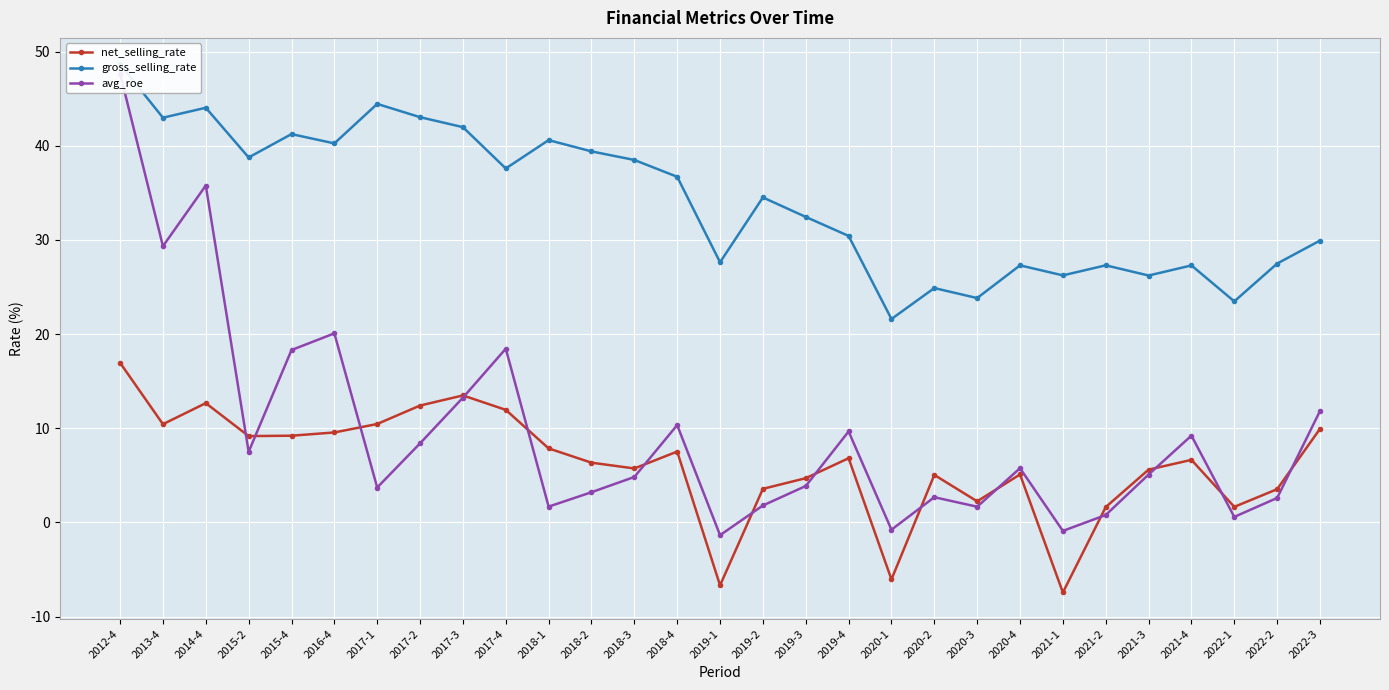

How many distinct data groups are displayed?

3